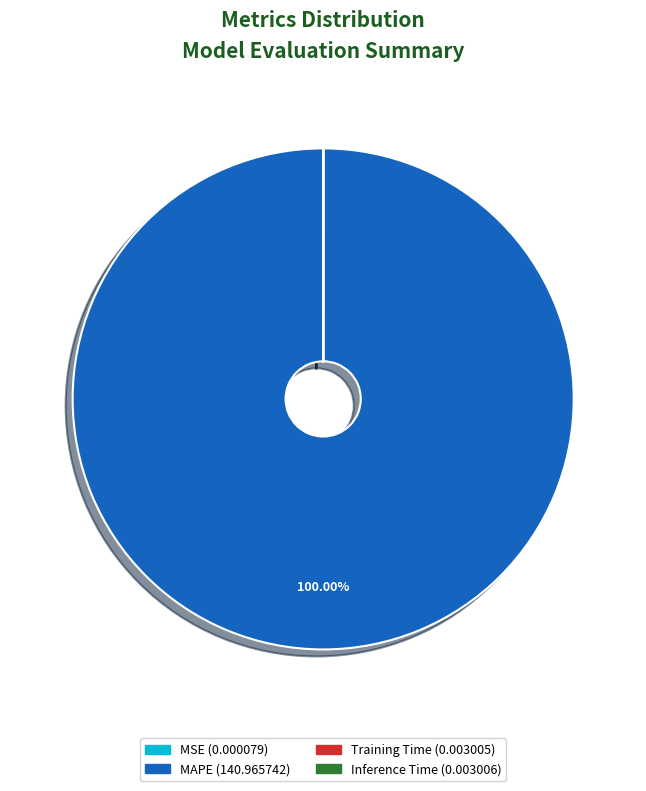

Which category has the biggest portion of the pie?

MAPE